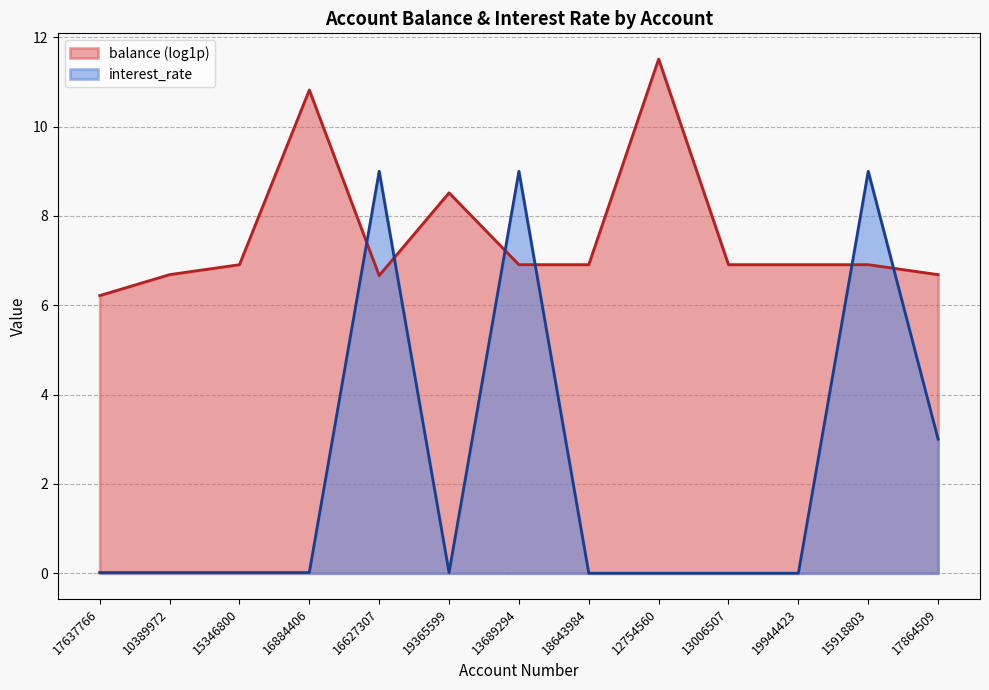

The value at 17864509 is 3.0. True or false?

True